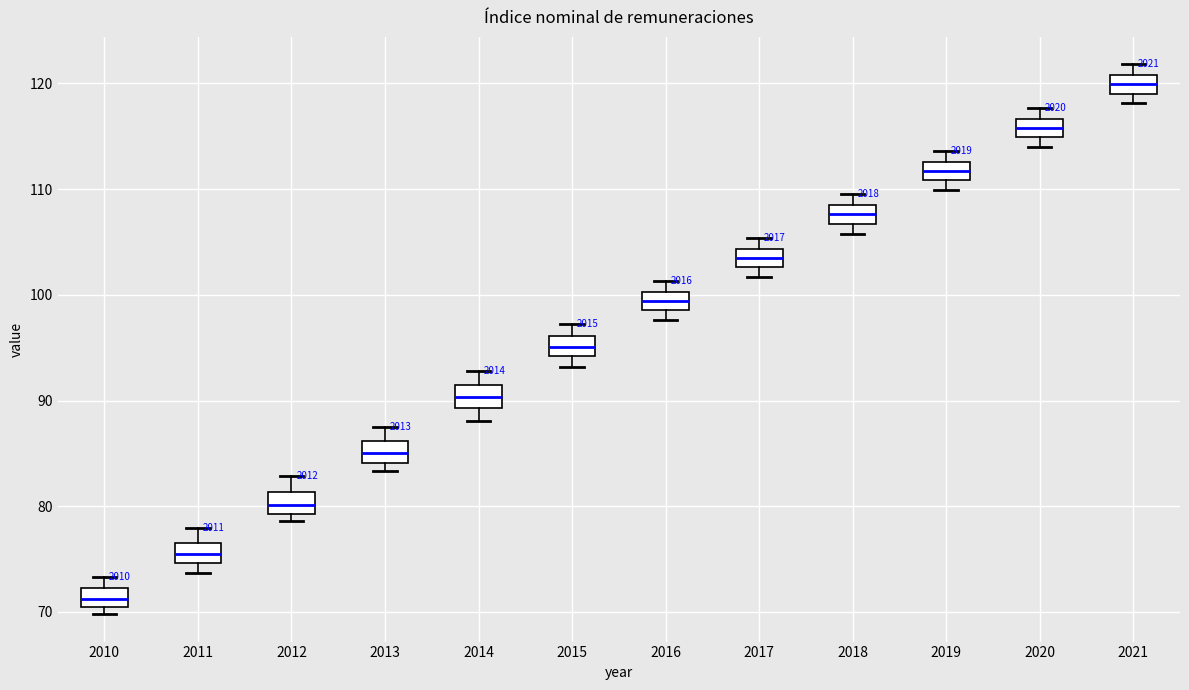

Reading left to right, transcribe this box plot: for each box, give where its median line is, the range the box spans, and where its two whiskers end, as read against the y-axis. The values are not printed on the chart, so give them approximately, as read against the axis.

2010: median 71, box 70 to 72, whiskers 70 (just below the box's lower edge) to 73
2011: median 75 (inside the box), box 75 to 77, whiskers 74 to 78
2012: median 80, box 79 to 81, whiskers 79 (just below the box's lower edge) to 83
2013: median 85, box 84 to 86, whiskers 83 to 88
2014: median 90, box 89 to 91, whiskers 88 to 93
2015: median 95, box 94 to 96, whiskers 93 to 97
2016: median 99 (inside the box), box 99 to 100, whiskers 98 to 101
2017: median 104 (inside the box), box 103 to 104, whiskers 102 to 105
2018: median 108 (inside the box), box 107 to 108, whiskers 106 to 110
2019: median 112, box 111 to 113, whiskers 110 to 114
2020: median 116, box 115 to 117, whiskers 114 to 118
2021: median 120, box 119 to 121, whiskers 118 to 122